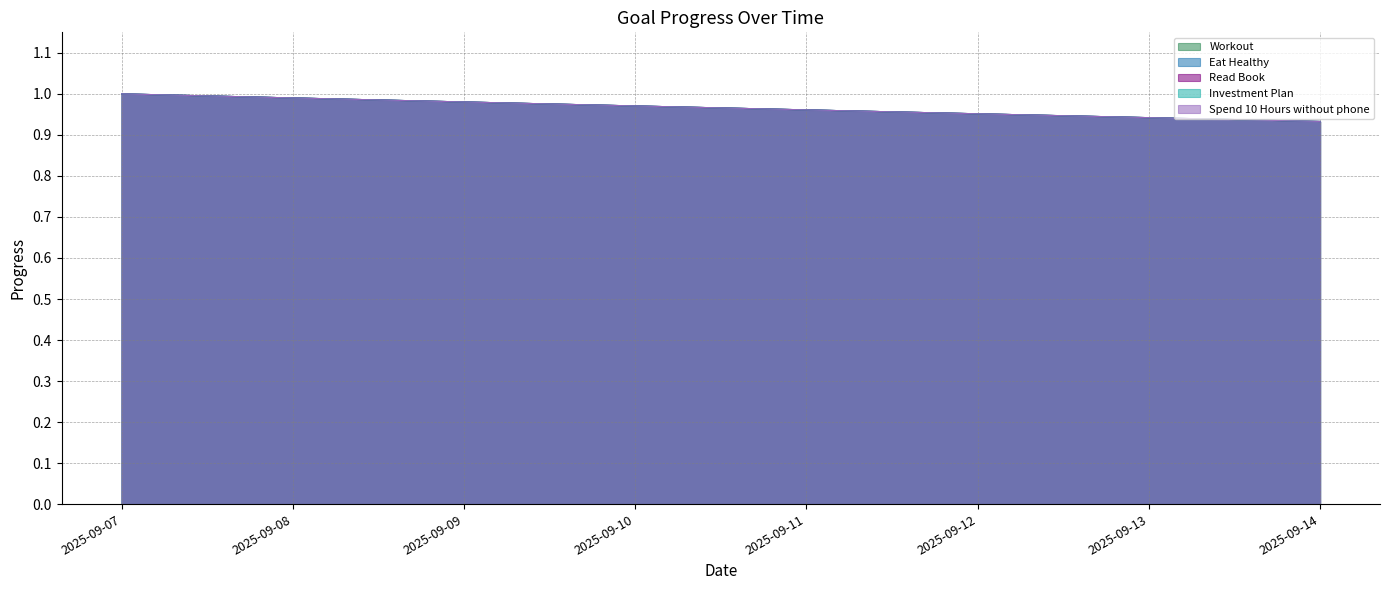

At how many categories does at least one series exceed 0?

8